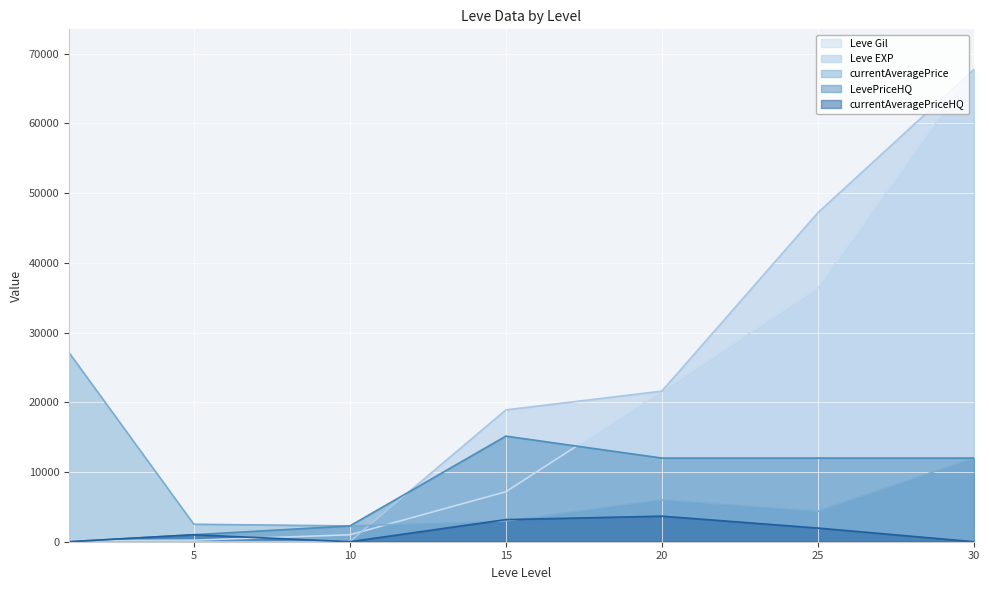

True or false: LevePriceHQ has a value of 12000 at 20.

True